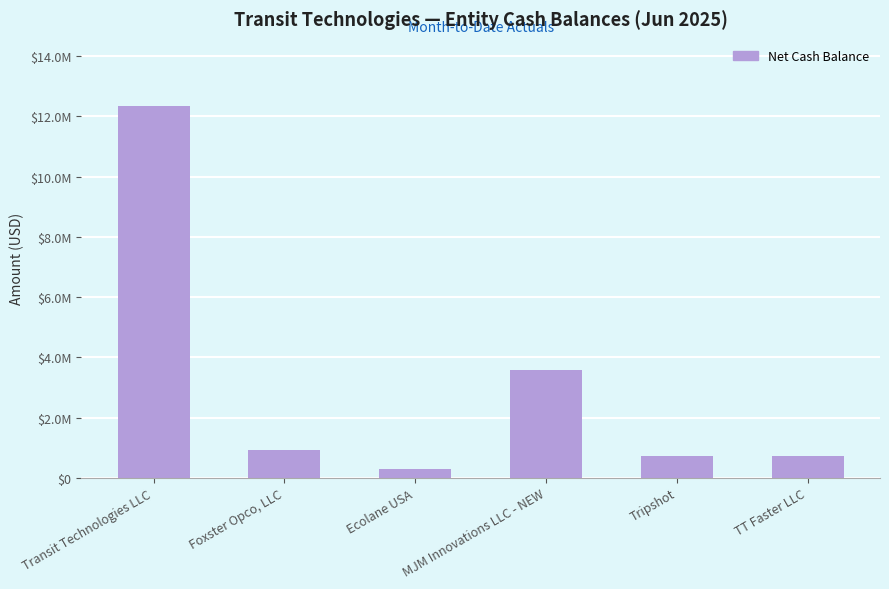

Approximately how many times larger is the value at Transit Technologies LLC compared to Foxster Opco, LLC?

13.3